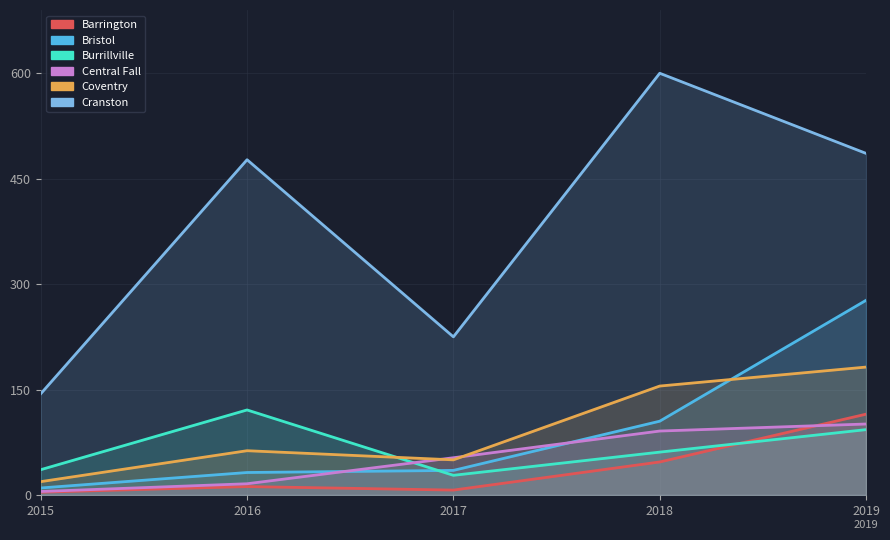

True or false: Coventry and Central Fall intersect in this chart.

True